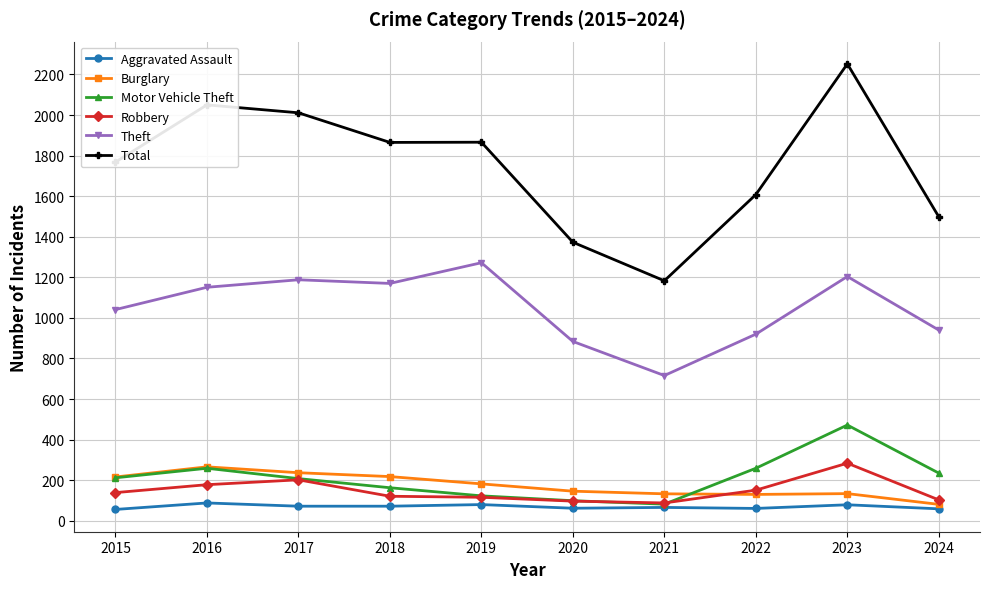

At which label is Total closest to 1717?

2015